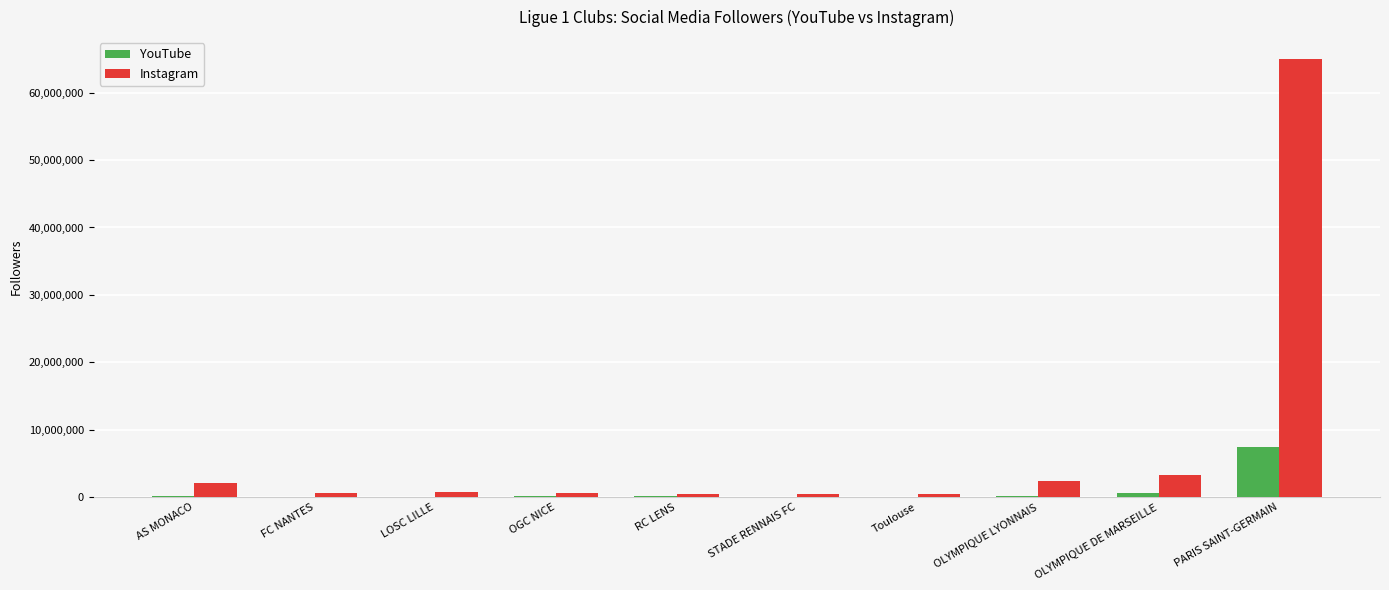

True or false: Instagram has a value of 64998612 at PARIS SAINT-GERMAIN.

True